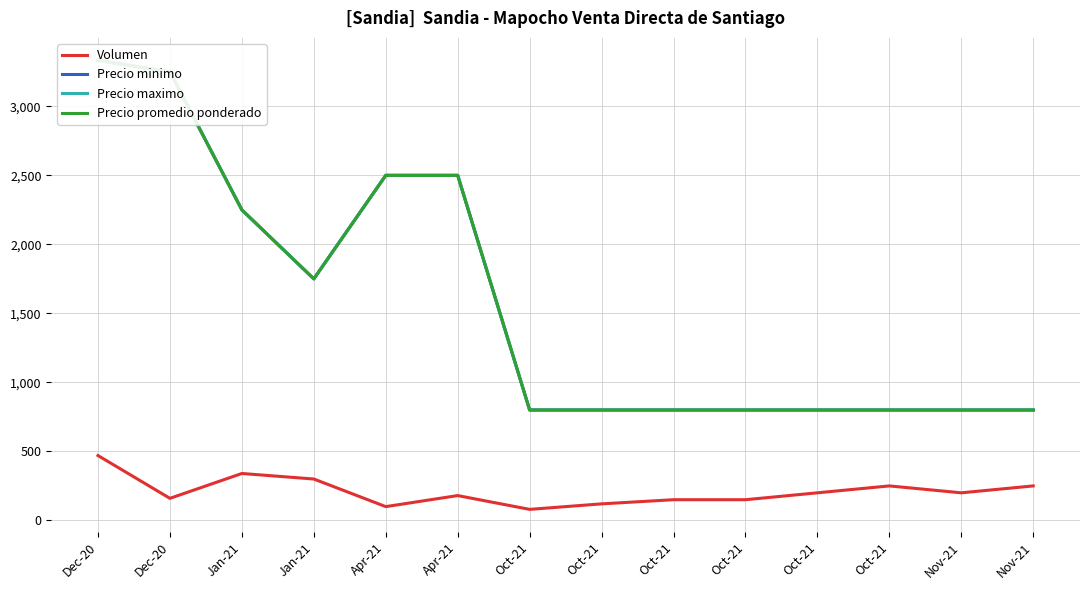

The Precio minimo series shows 4646.0 at Dec-20. True or false?

False